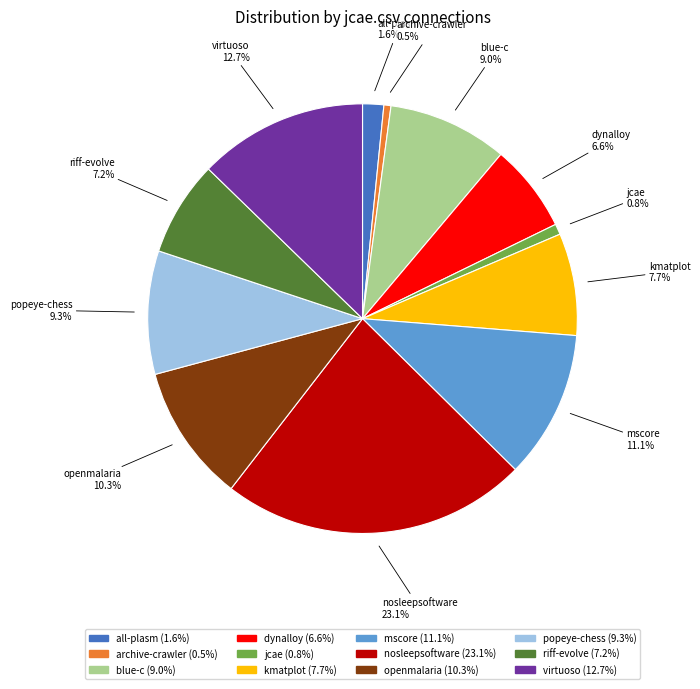

Is there a majority slice in this chart?

No